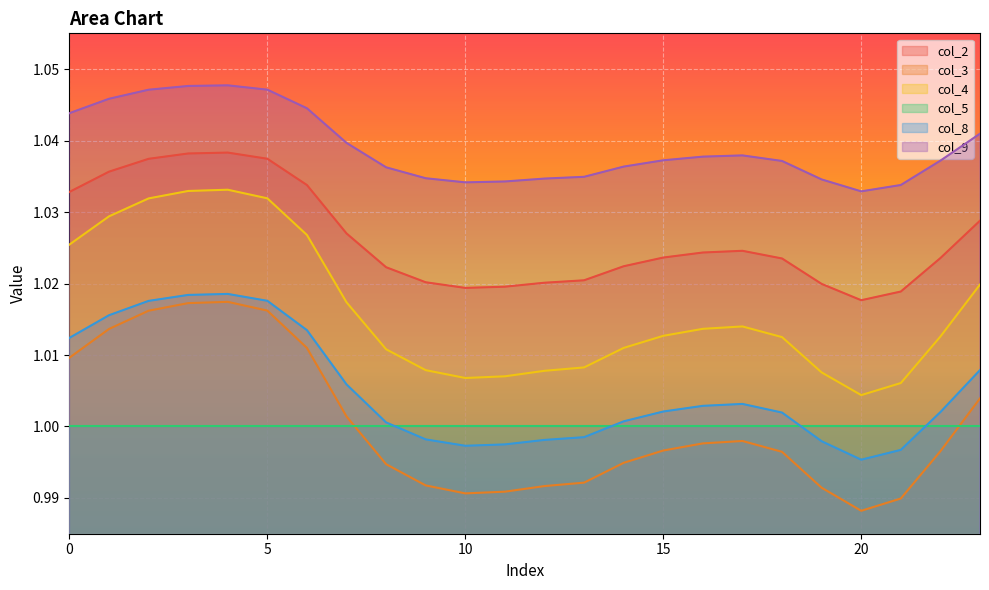

Which series has the largest total across all categories?

col_9